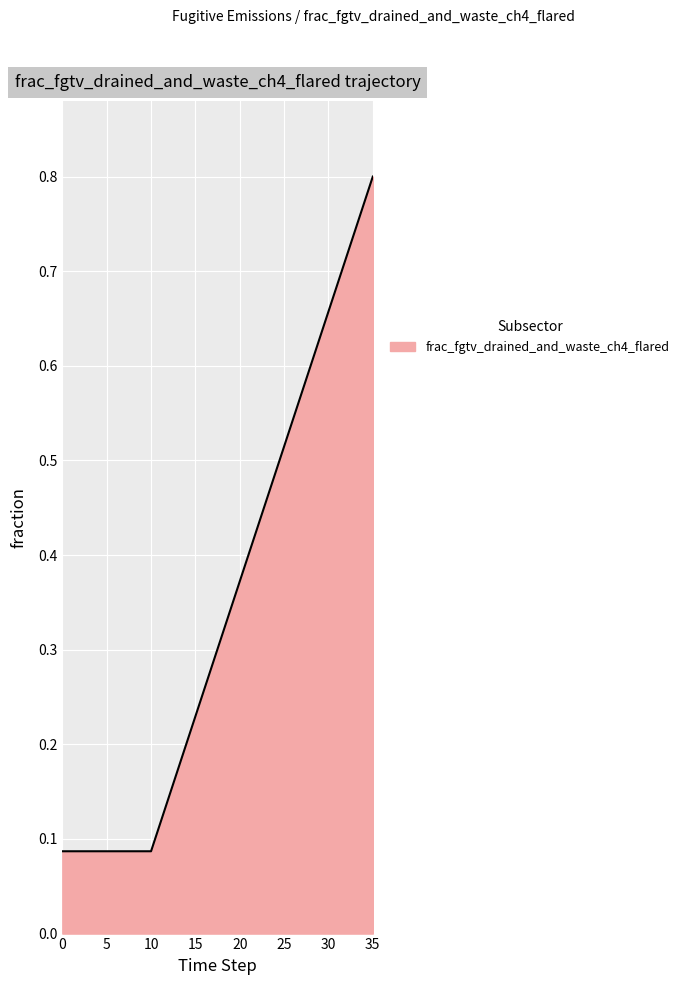

Count the values in the range 0 to 1.

36